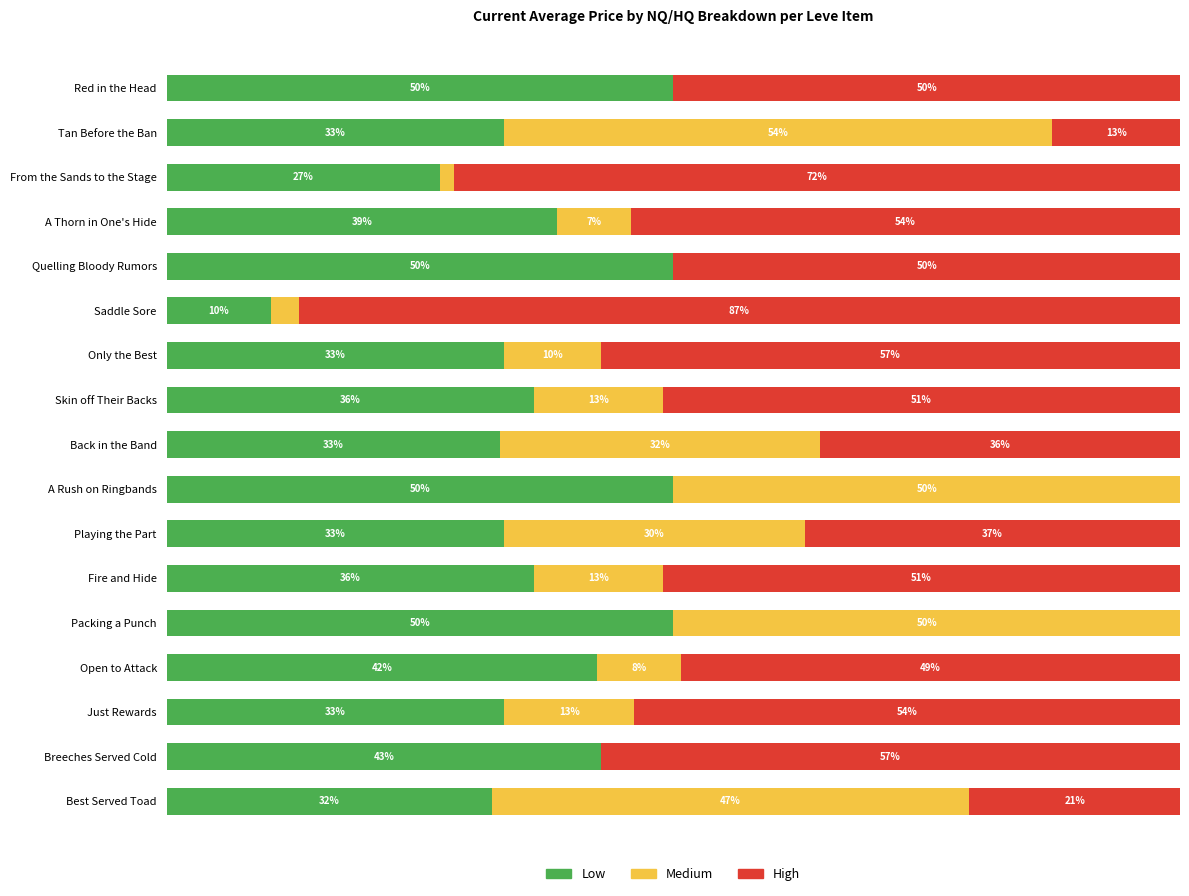

What is the average value of the Low series?

37.2